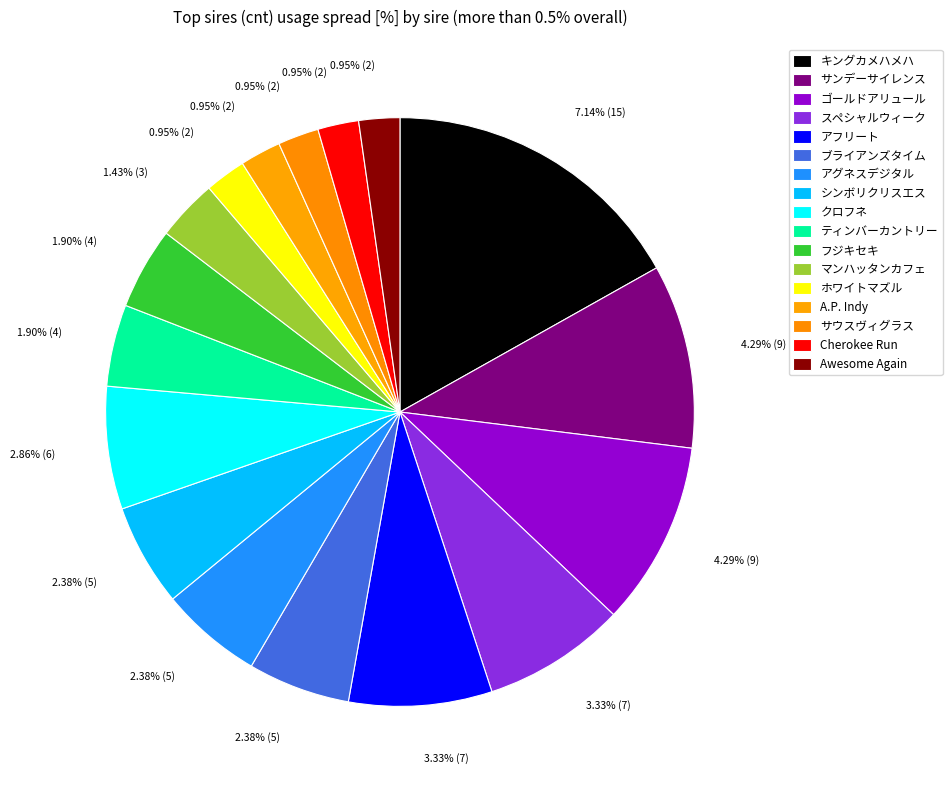

What is the total percentage of スペシャルウィーク and ホワイトマズル?

10.1%